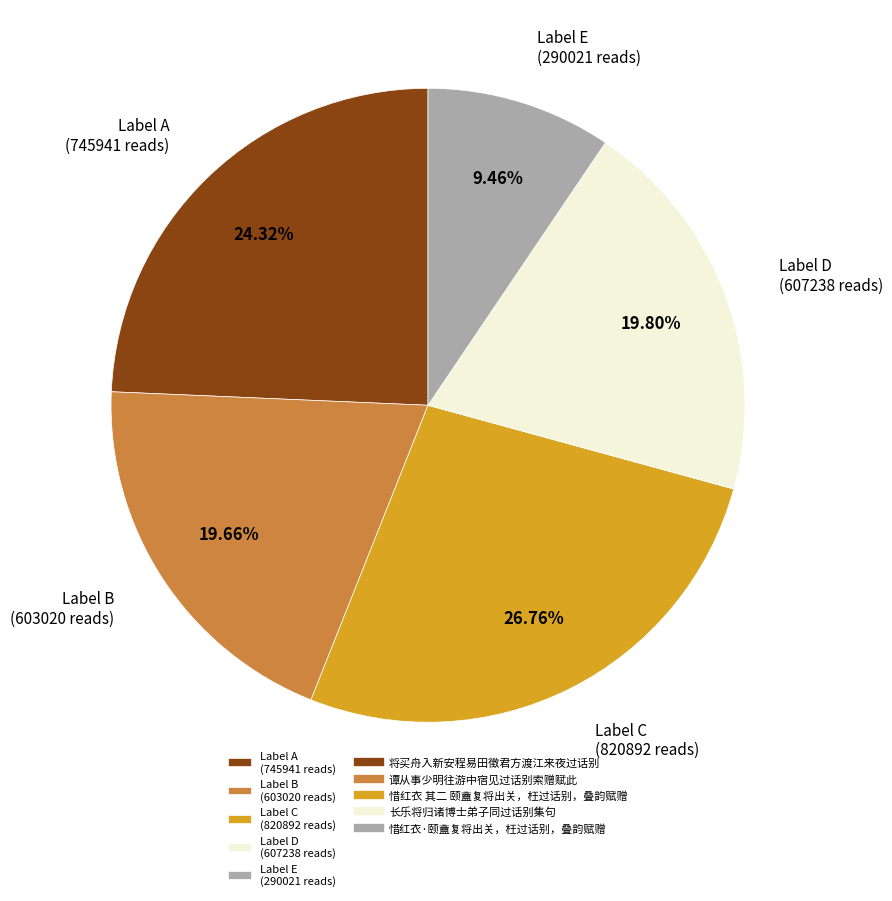

Is there a majority slice in this chart?

No